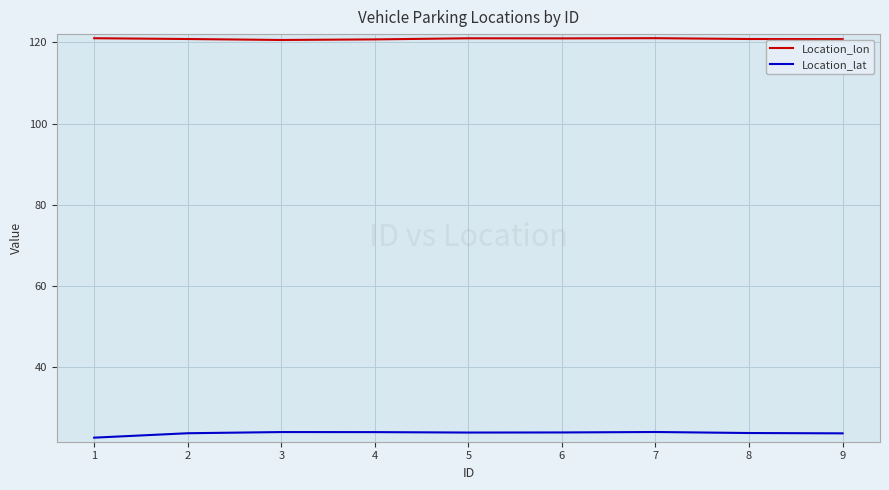

What are all the series names shown in the legend?

Location_lon, Location_lat